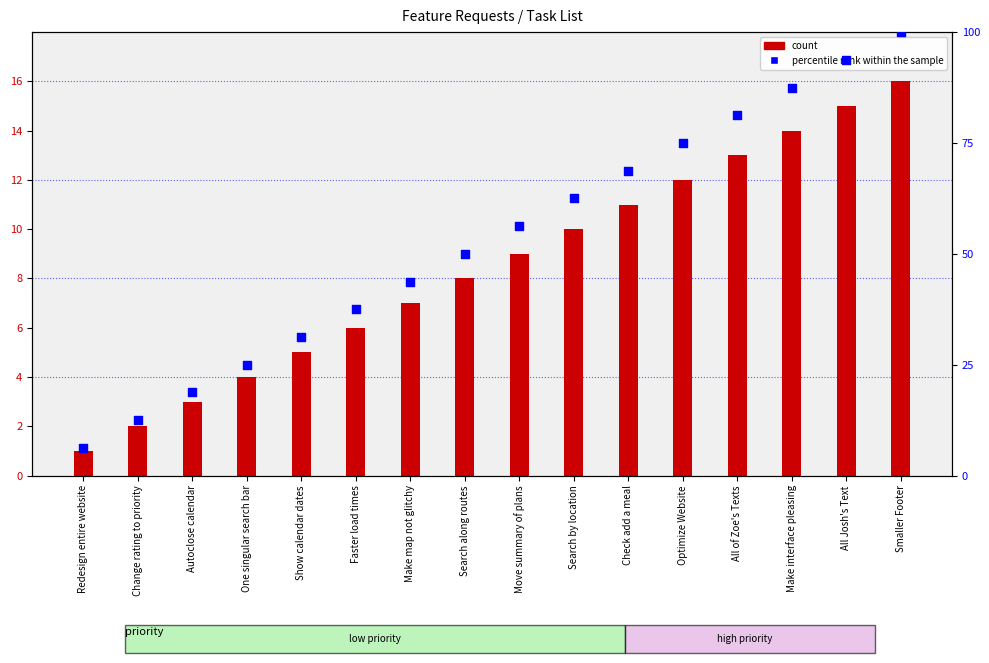

At which category is the sum across all series the highest?

Smaller Footer